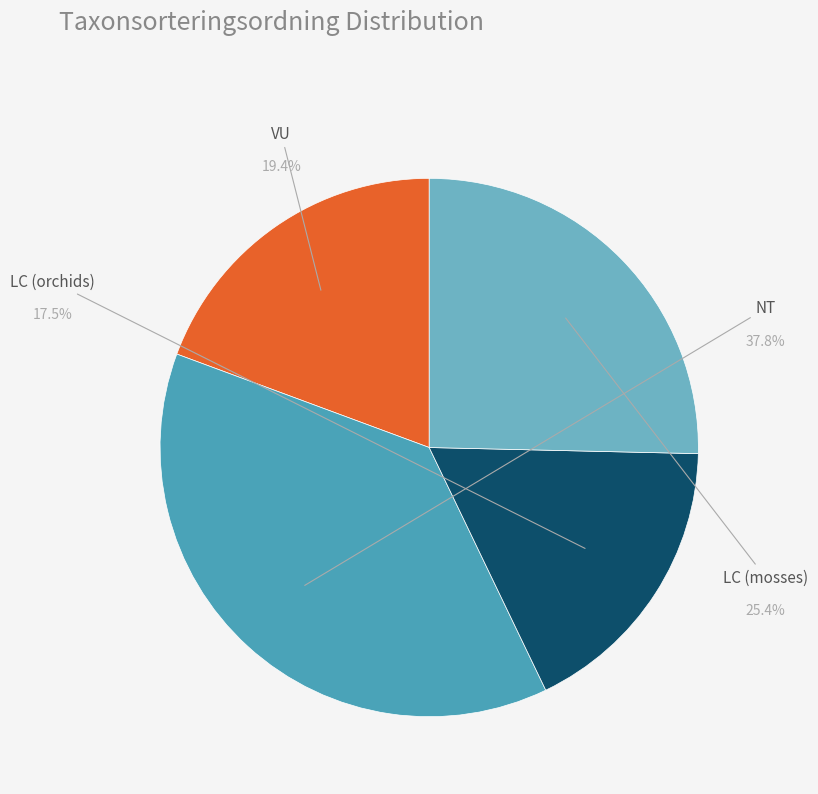

Does Blåmossa represent more than half of the total?

No